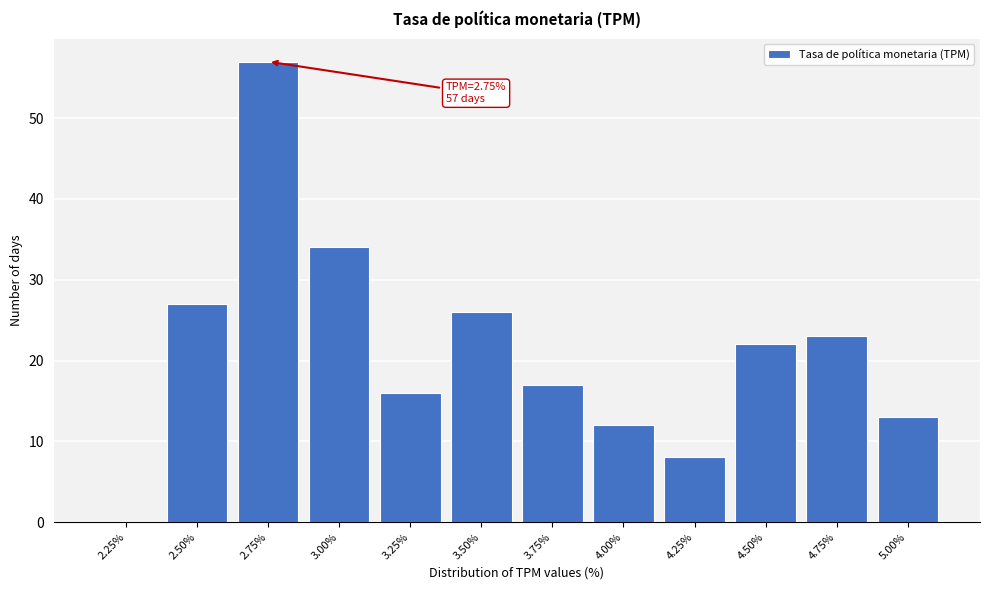

Reading left to right, list all the values displayed in this chart.

2.25%=0	2.50%=27	2.75%=57	3.00%=34	3.25%=16	3.50%=26	3.75%=17	4.00%=12	4.25%=8	4.50%=22	4.75%=23	5.00%=13